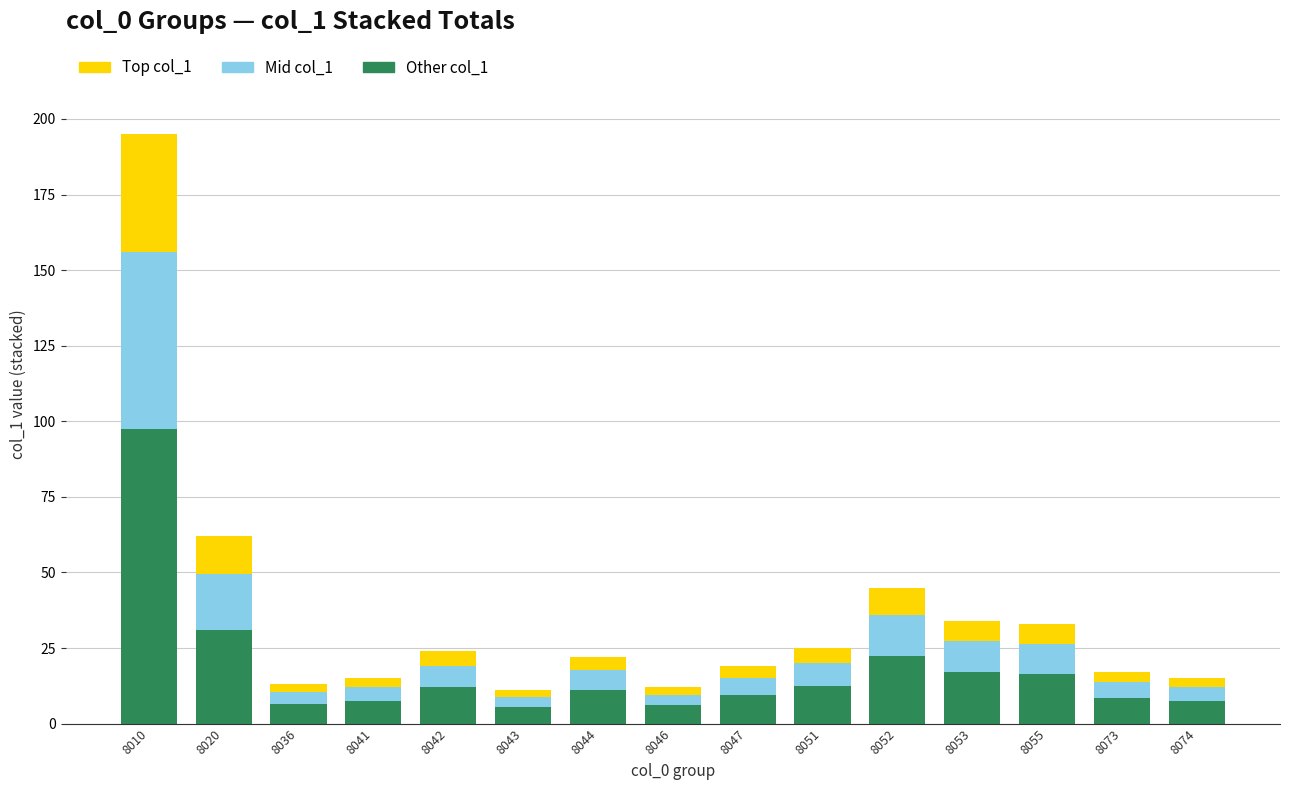

At which category is the sum across all series the highest?

8010